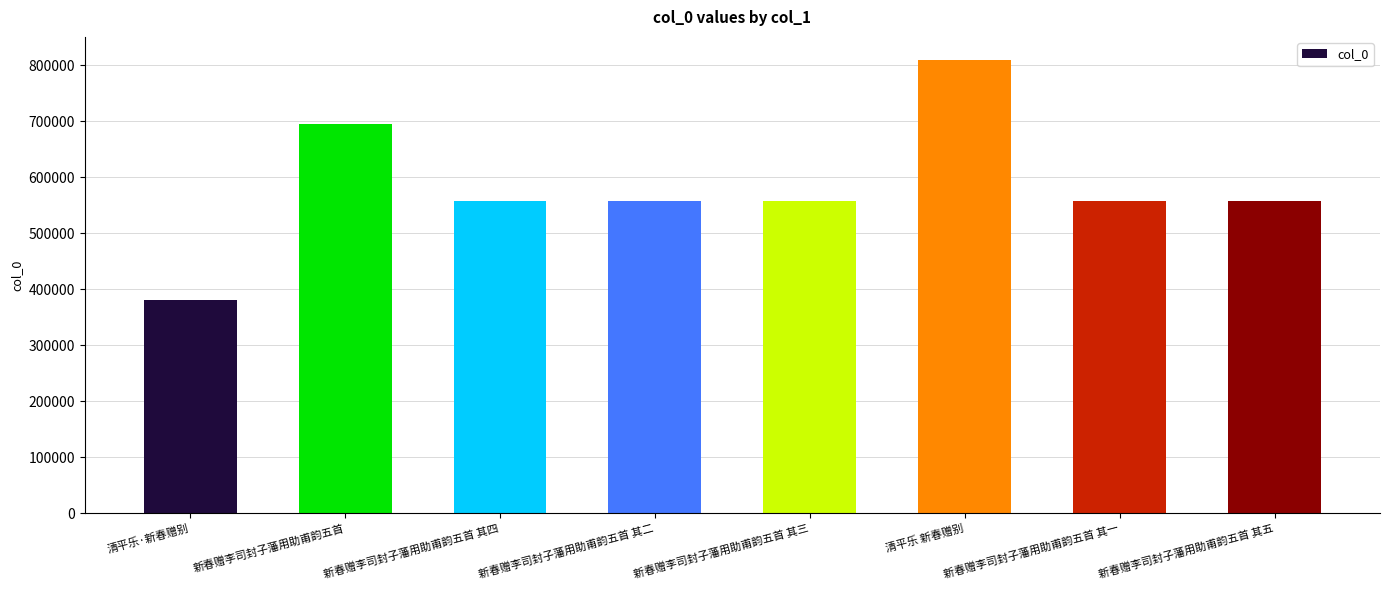

Does the chart contain any negative values?

No